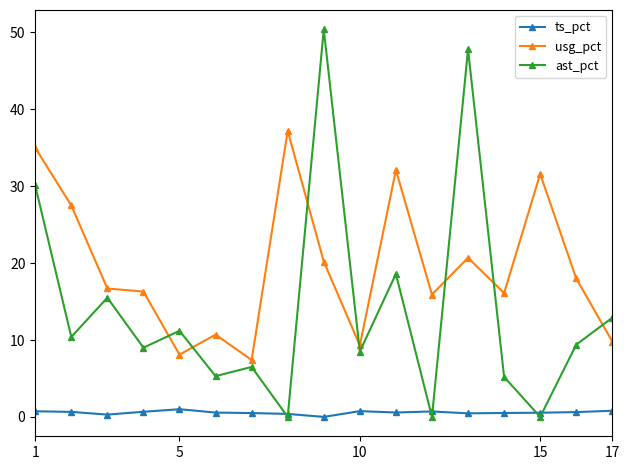

True or false: usg_pct and ts_pct cross at least once.

False